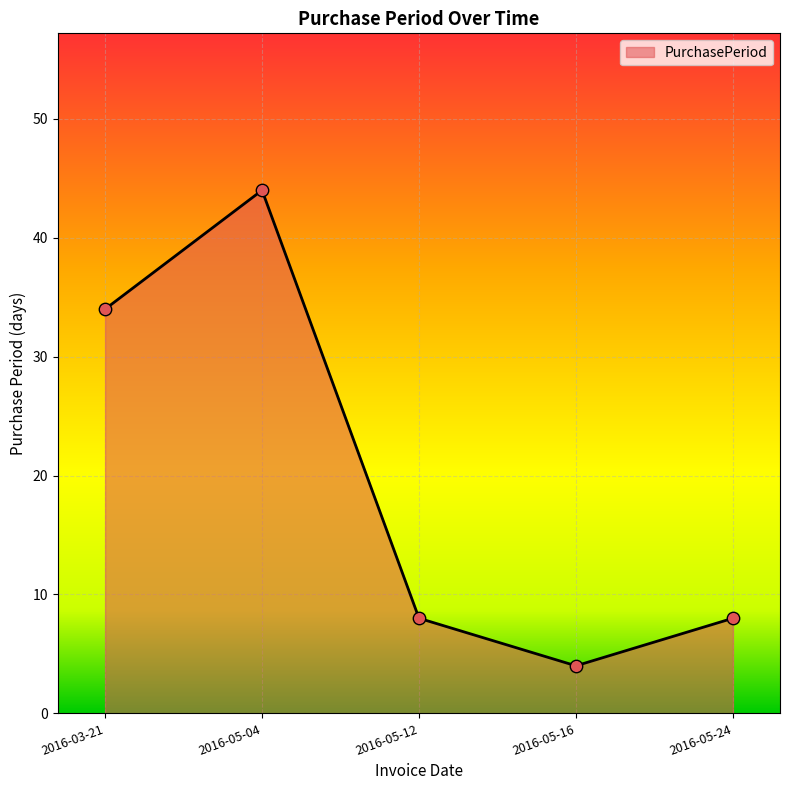

Which has a higher value, 2016-05-24 or 2016-03-21?

2016-03-21